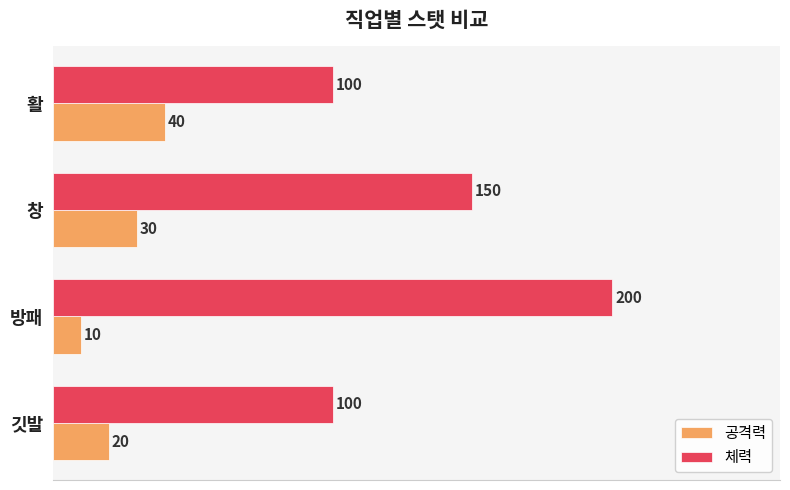

Which series has the largest total across all categories?

체력